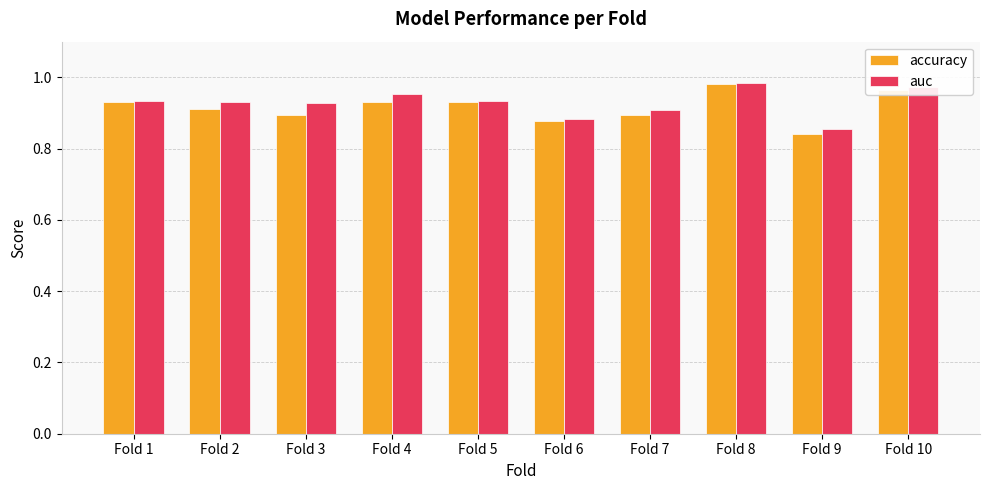

What is the total value across all series at Fold 6?

1.8